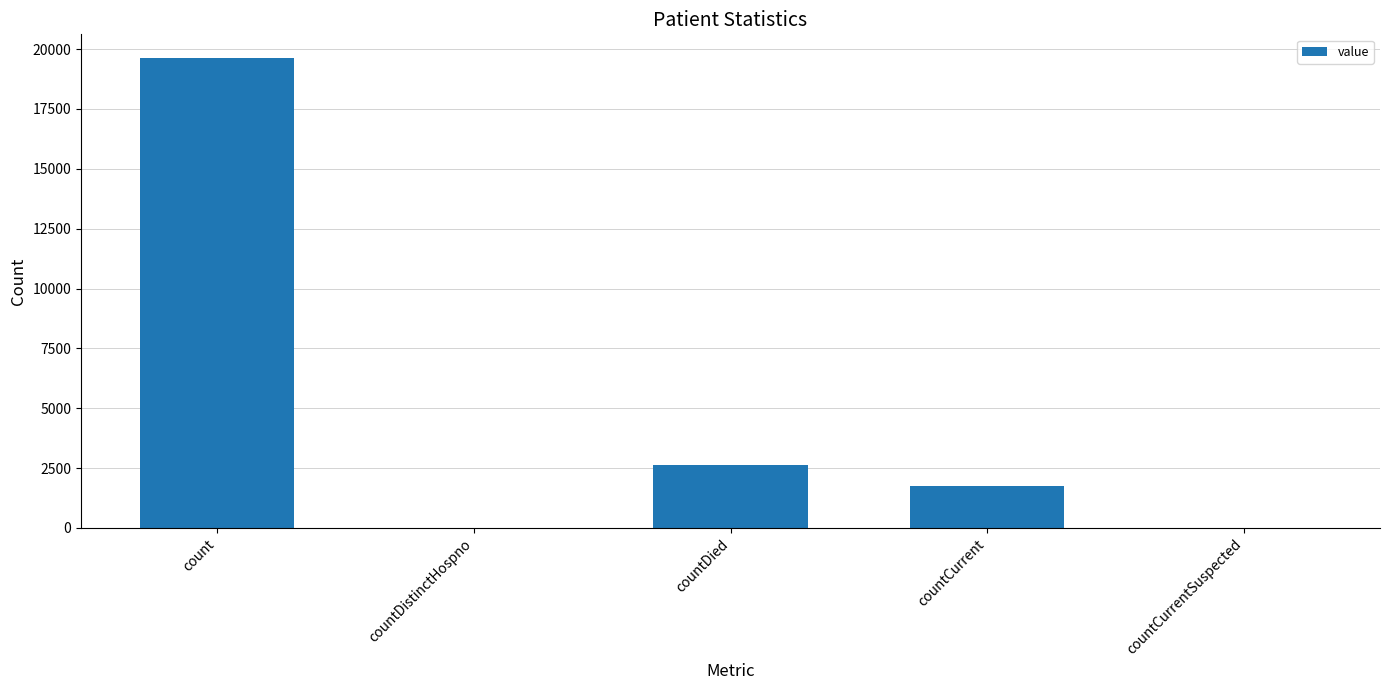

What is the change in value from count to countDied?

-16988